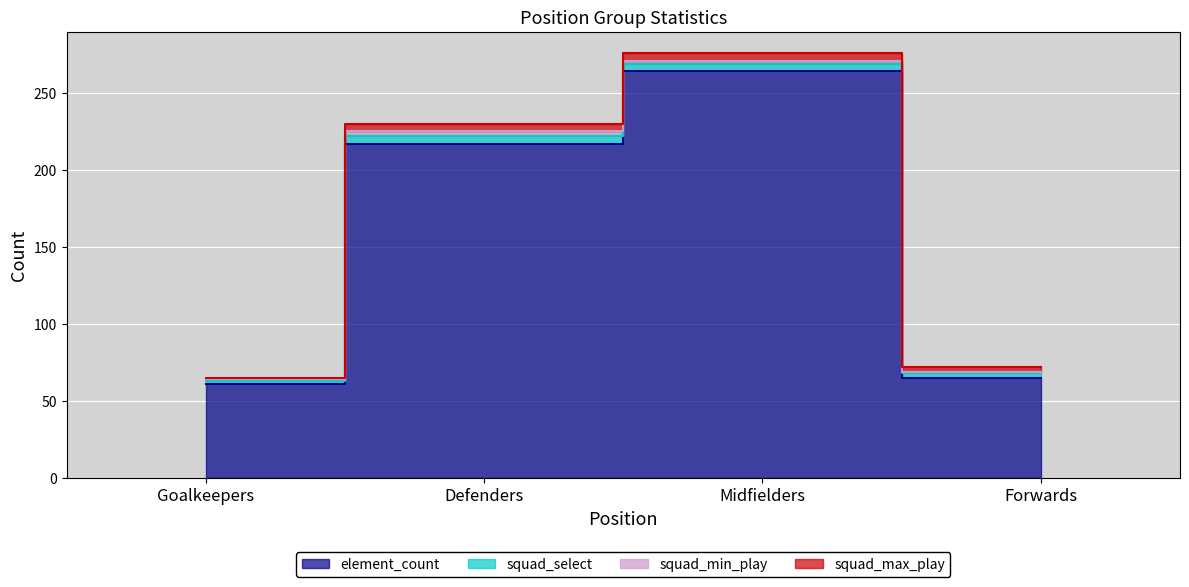

What is the total value across all series at Goalkeepers?

65